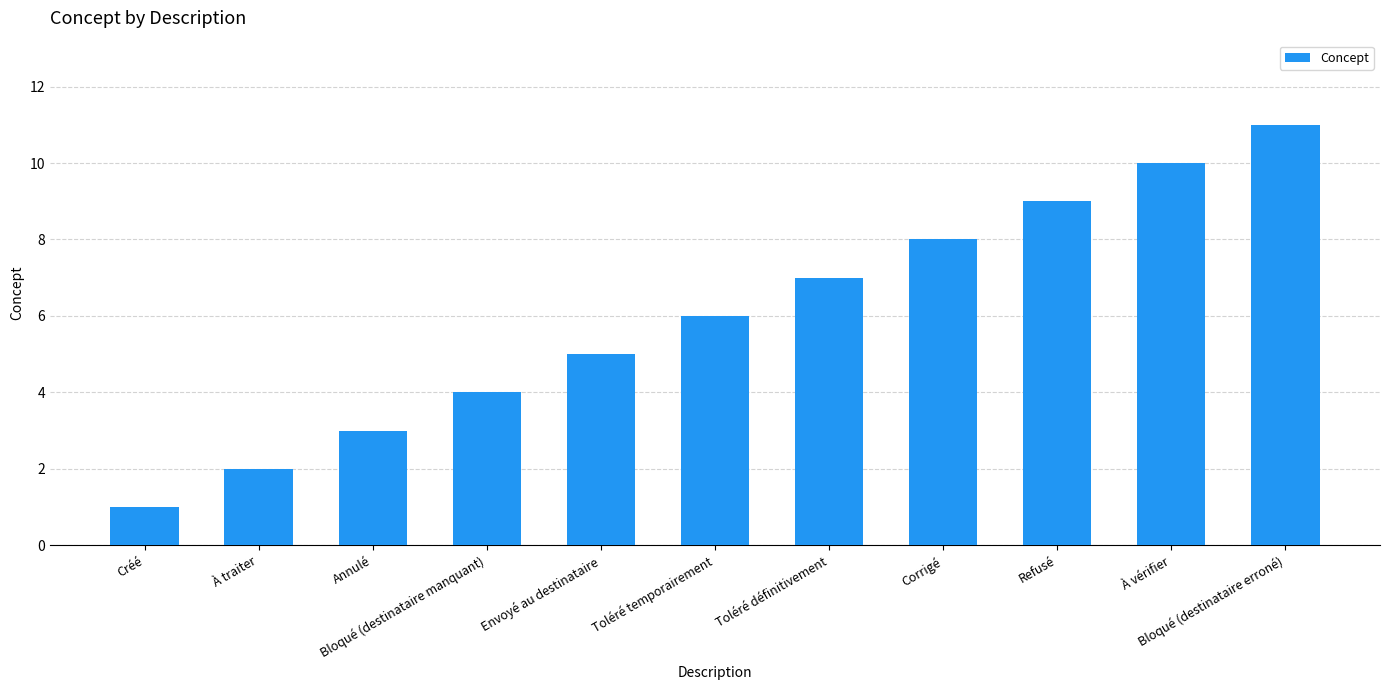

What is the label of the 6th bar from the right?

Toléré temporairement